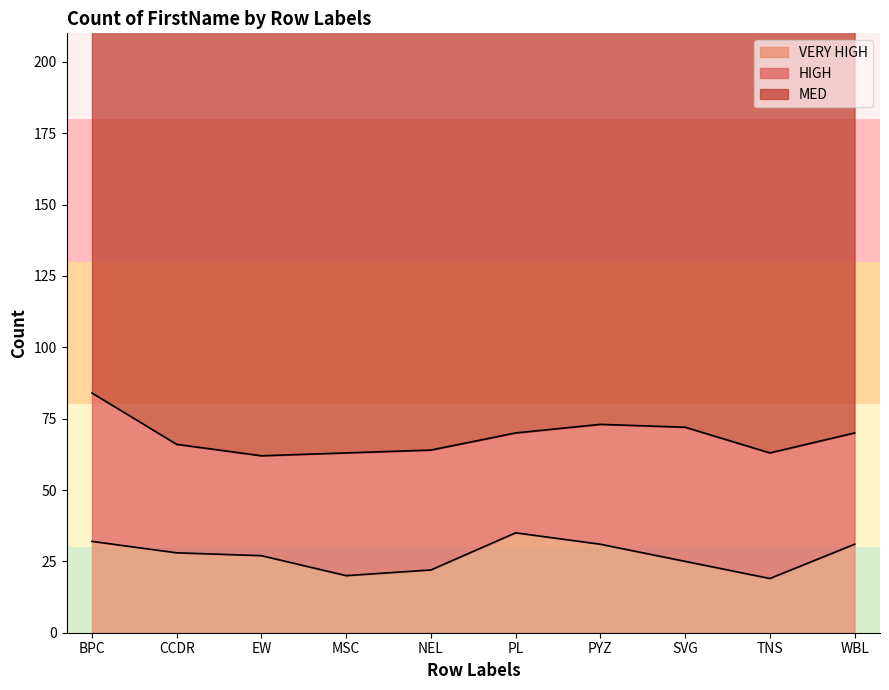

What is the maximum value for VERY HIGH?

35